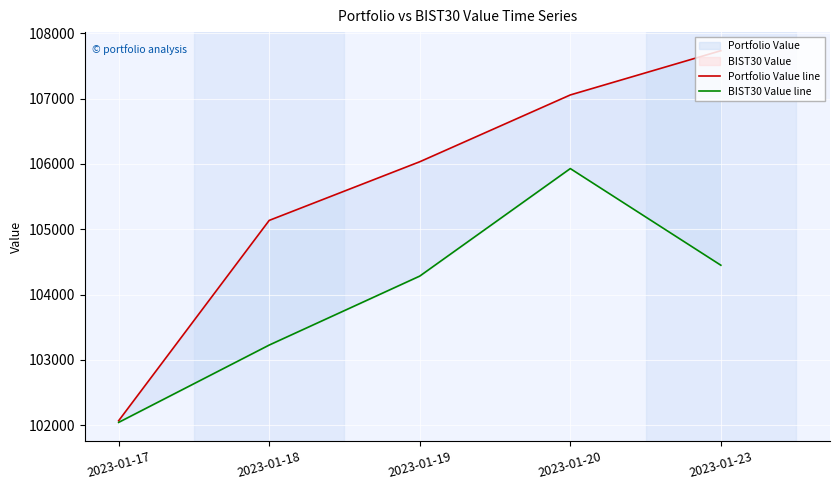

Rank the categories by Portfolio Value line value from lowest to highest.

2023-01-17, 2023-01-18, 2023-01-19, 2023-01-20, 2023-01-23